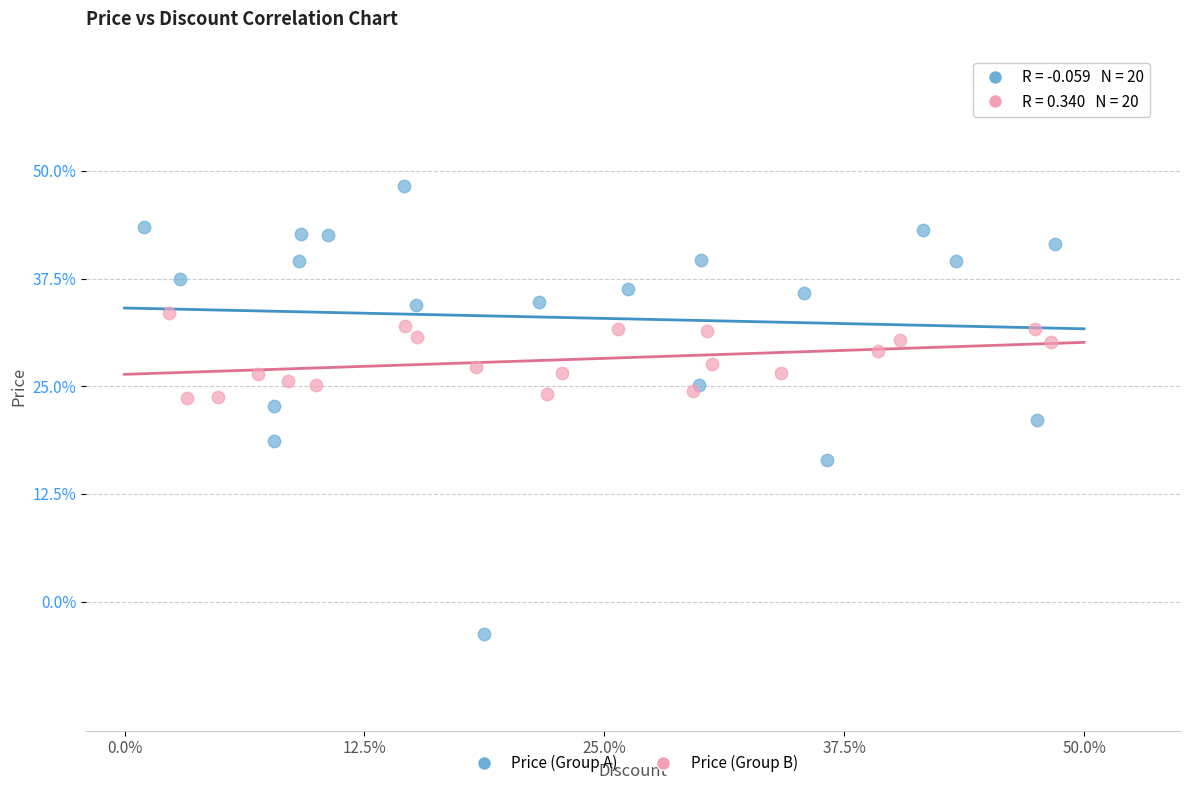

Which series contains the lowest Y value?

Price (Group A)